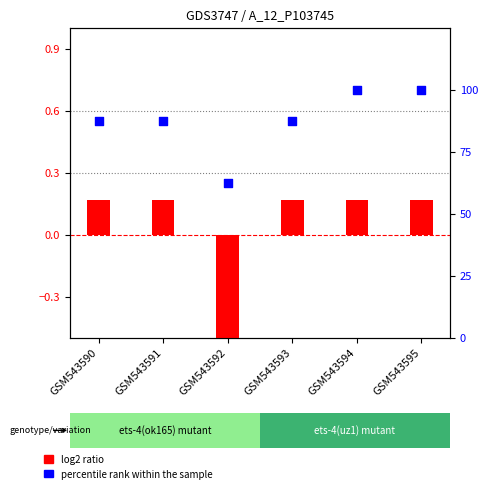

Which series reaches the maximum Y coordinate?

percentile rank within the sample